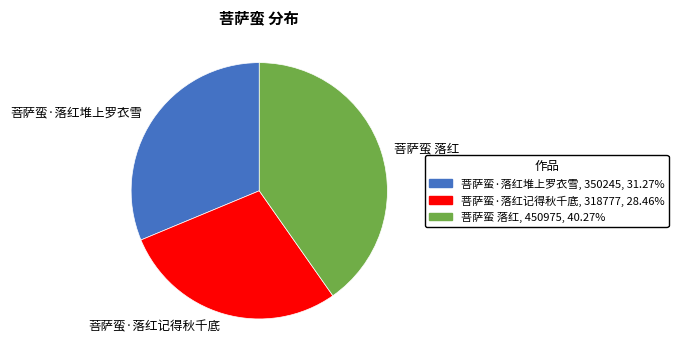

The 菩萨蛮·落红堆上罗衣雪 slice represents 40% of the pie. True or false?

False